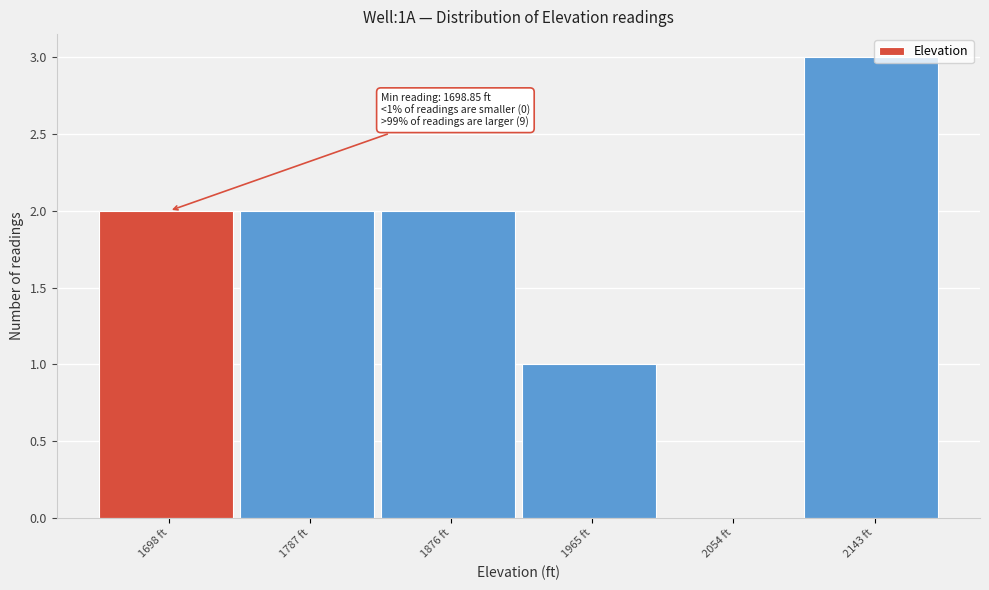

Reading left to right, extract all data points from this chart.

1698 ft=2	1787 ft=2	1876 ft=2	1965 ft=1	2054 ft=0	2143 ft=3